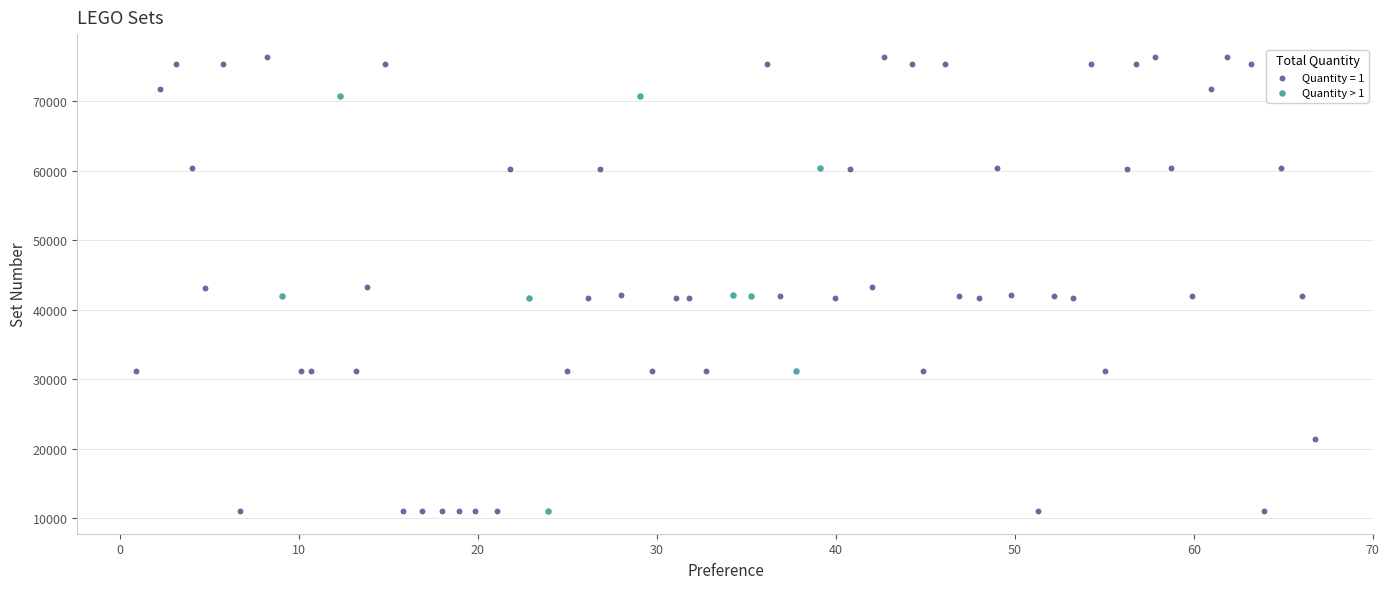

Which series has the widest spread of Y values?

Quantity = 1